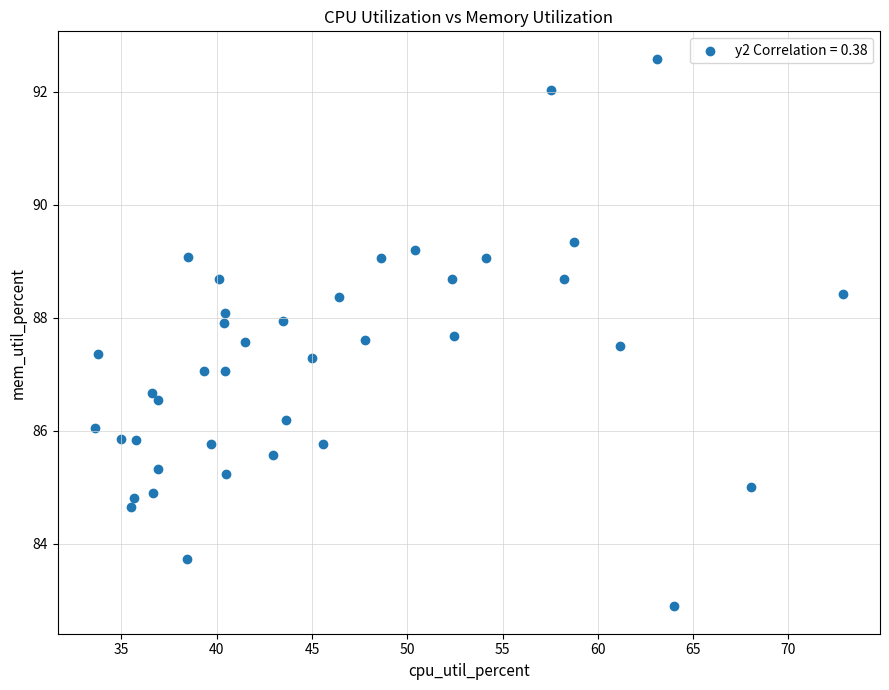

What is the range of Y values (max minus min)?

9.7